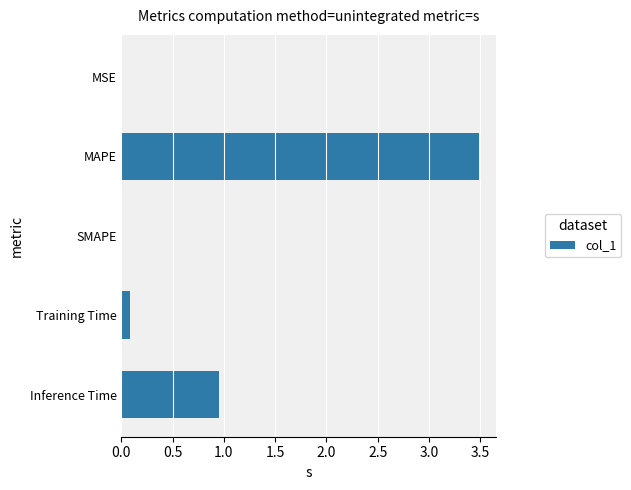

The value at MAPE is 3.5. True or false?

True